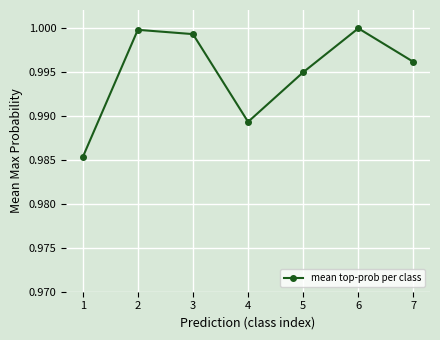

Where is the first local minimum?

4